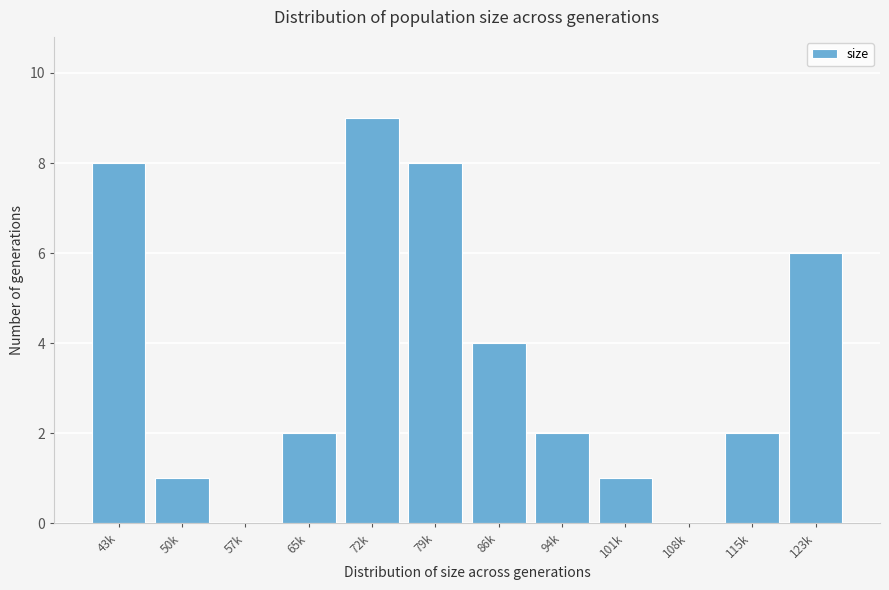

Reading left to right, extract all data points from this chart.

43k=8	50k=1	57k=0	65k=2	72k=9	79k=8	86k=4	94k=2	101k=1	108k=0	115k=2	123k=6